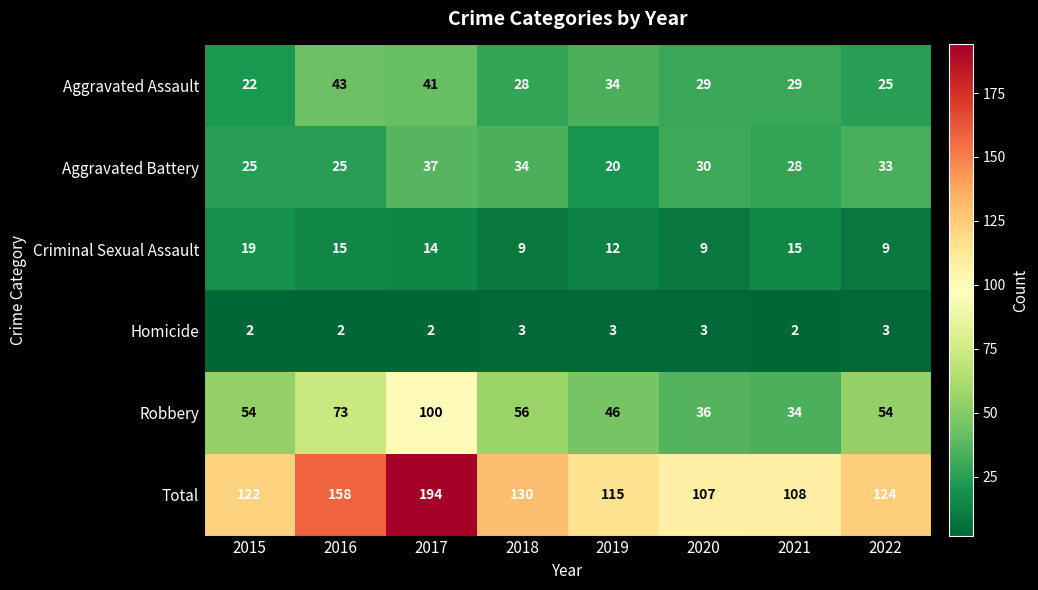

Between 2018 and 2022, which series saw the biggest shift?

Total